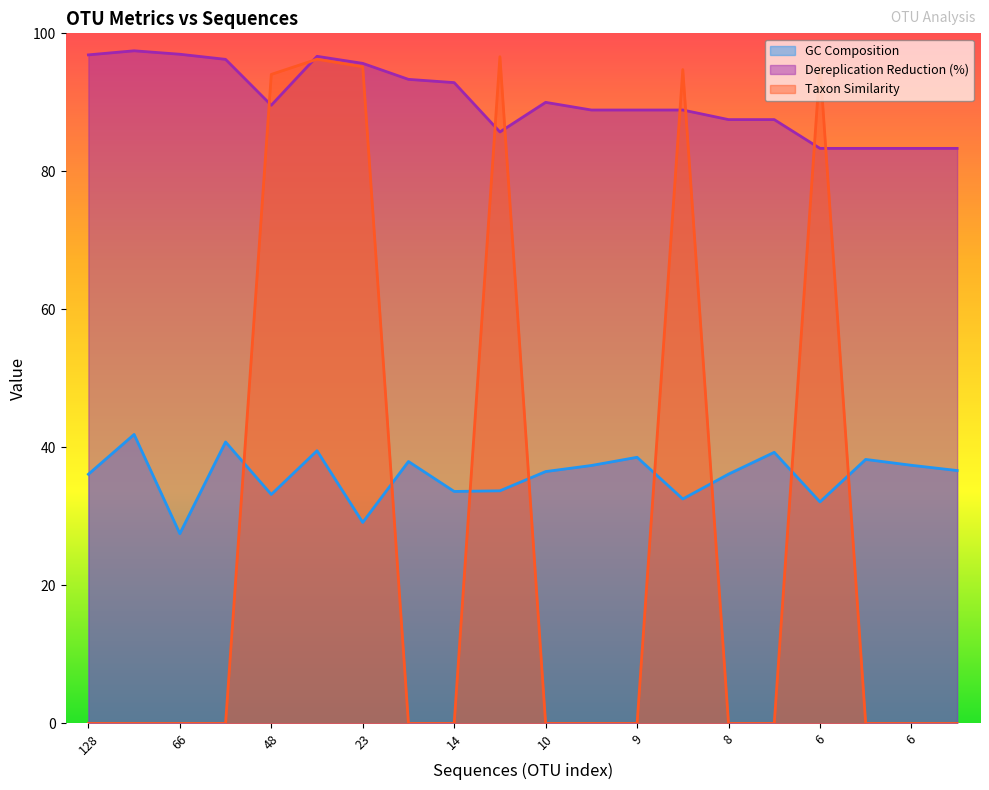

Count the number of categories in the chart.

20